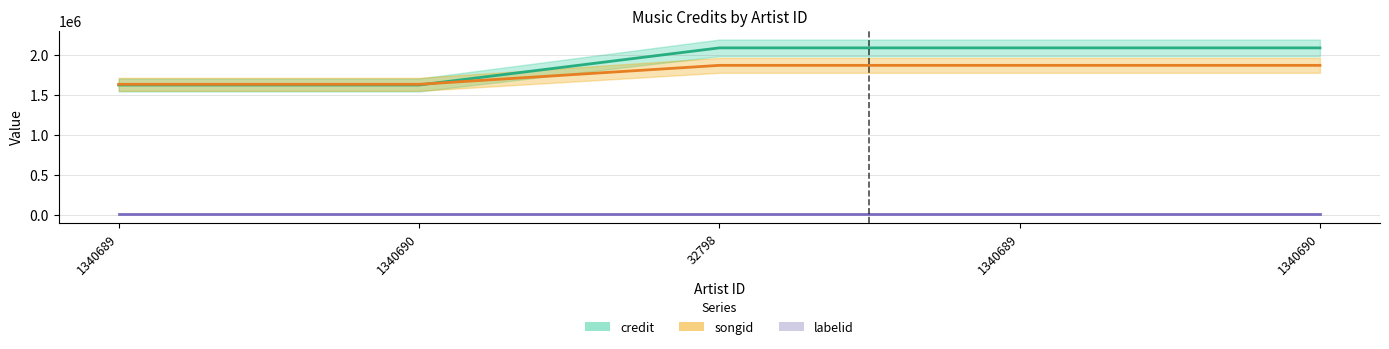

Which series has the largest total across all categories?

credit